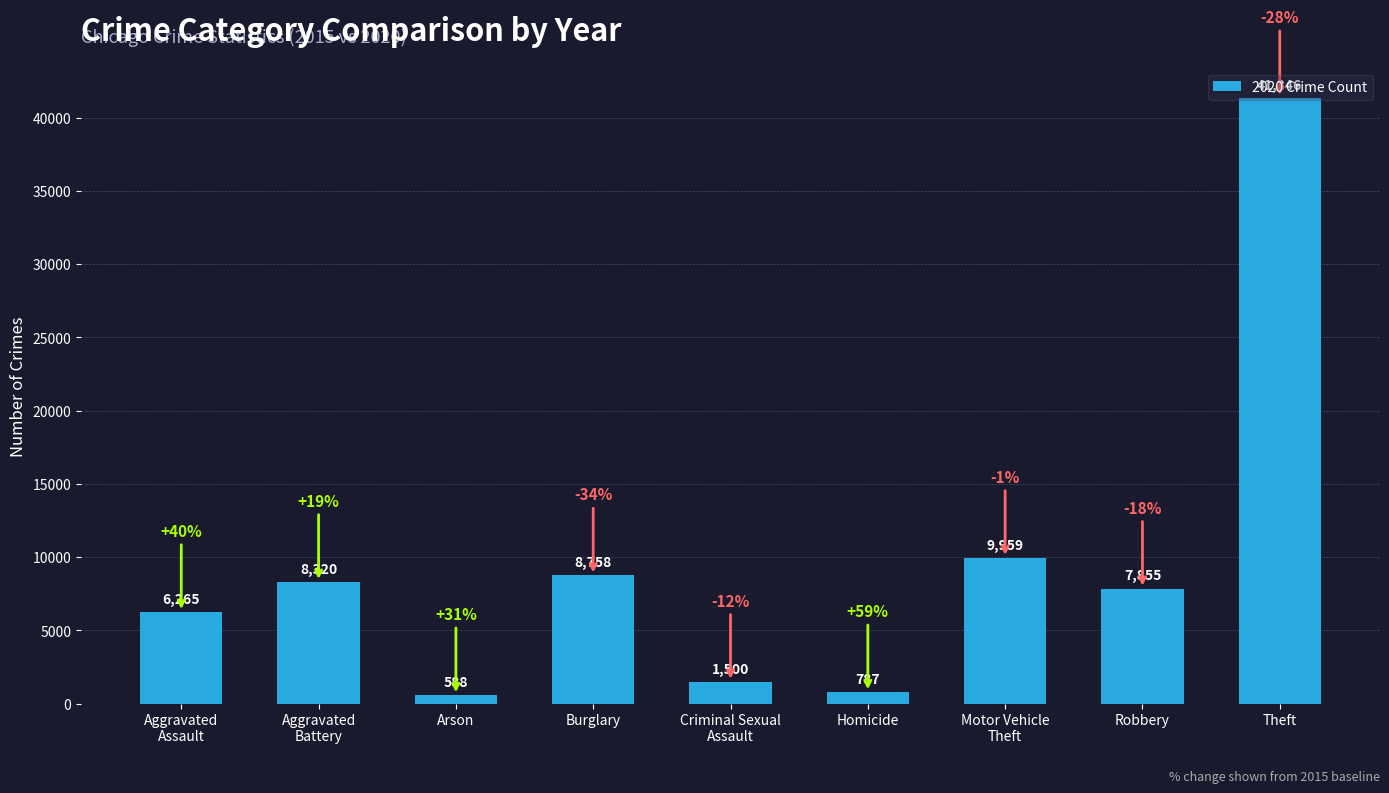

What is the value of the 7th bar from the left?

9959